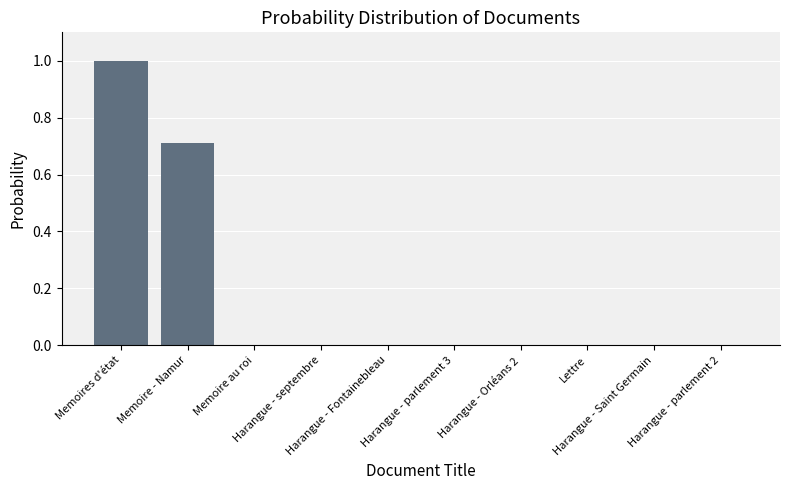

What is the greatest value displayed?

1.0